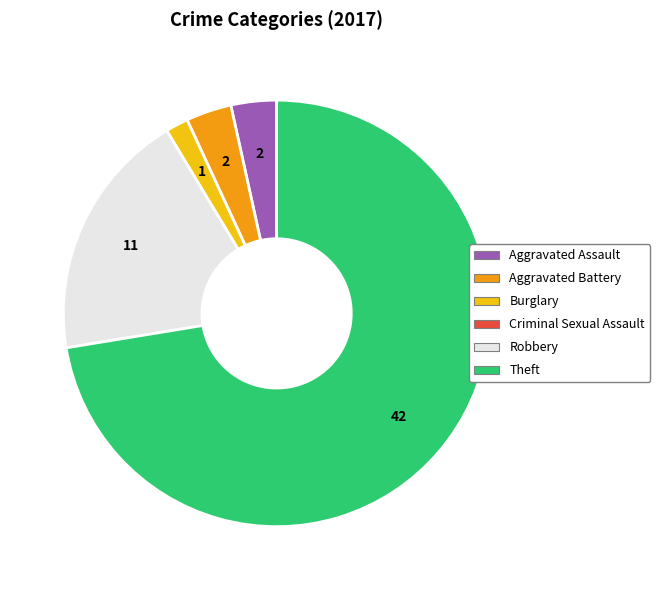

What is the ratio of the value at Robbery to the value at Aggravated Assault?

5.5